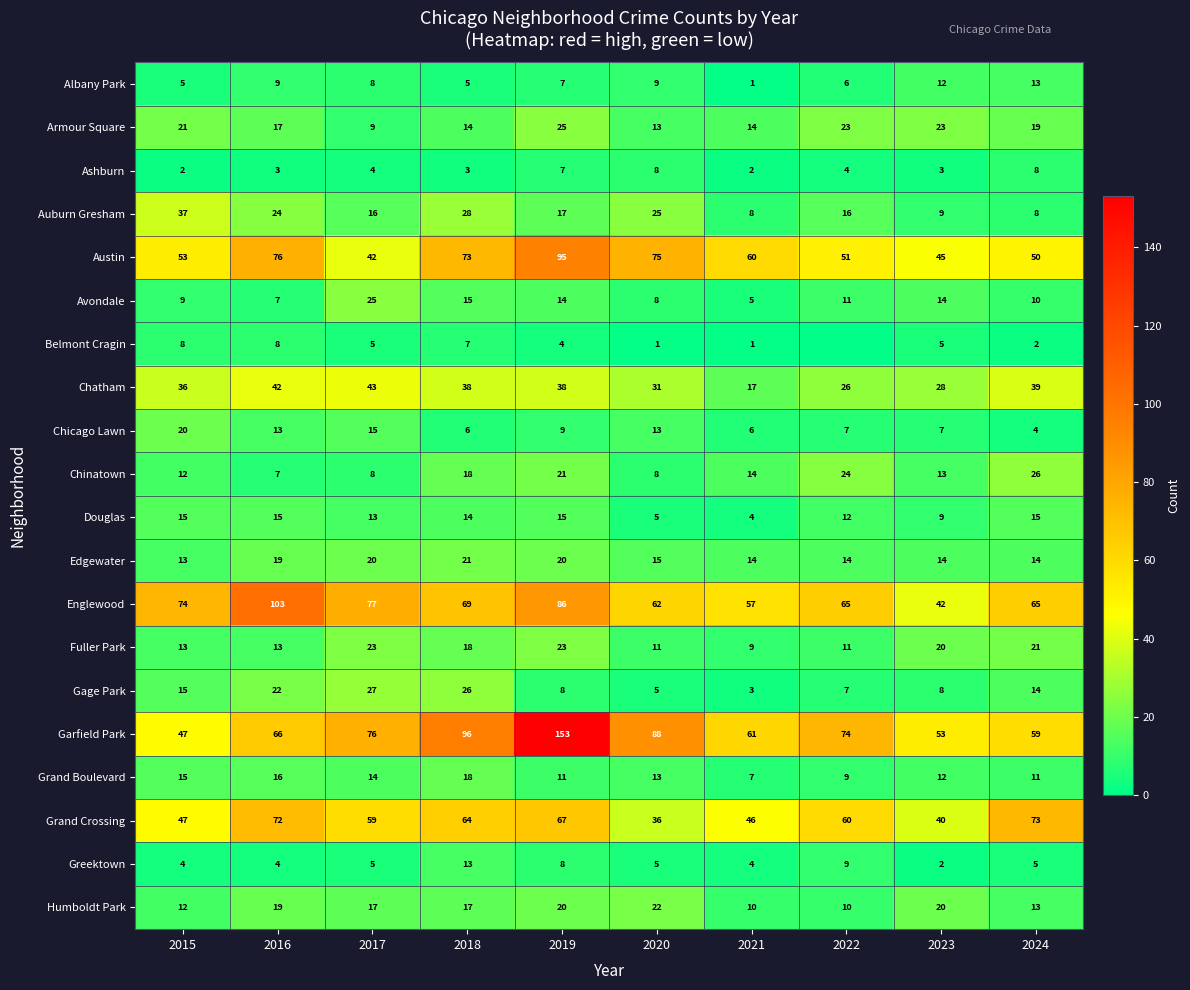

Is it true that Greektown equals 5 at 2017?

True